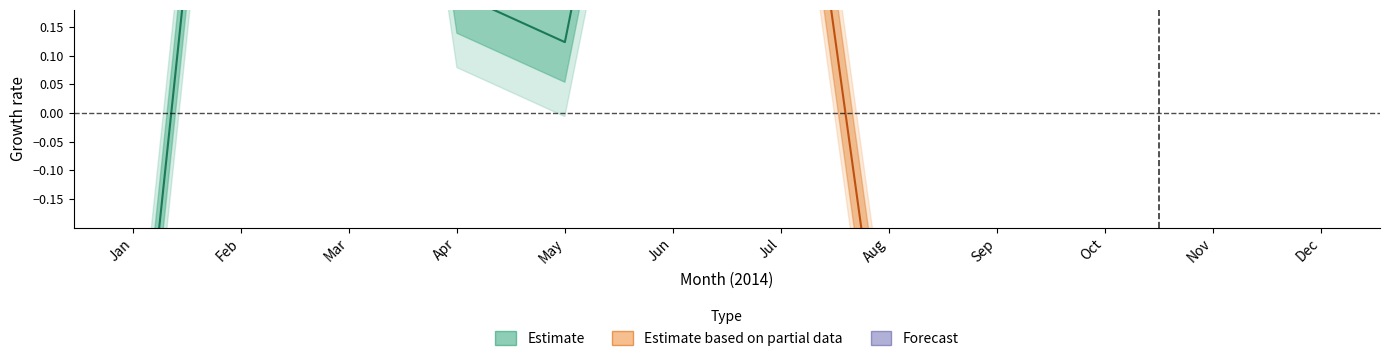

What is the sum of the values at Mar and Jan?

0.9